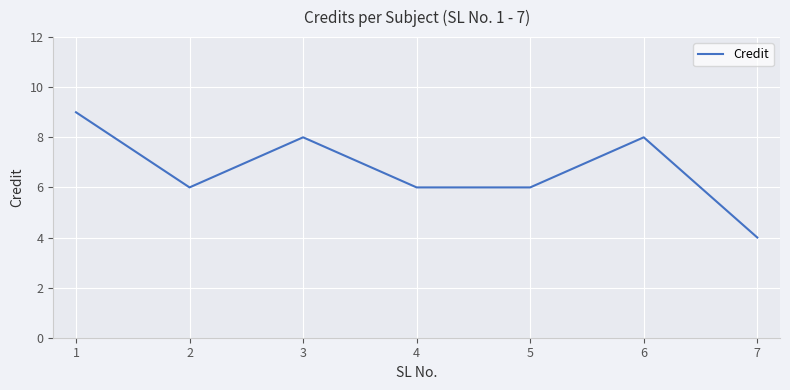

Is it true that the value at 4 is 6?

True